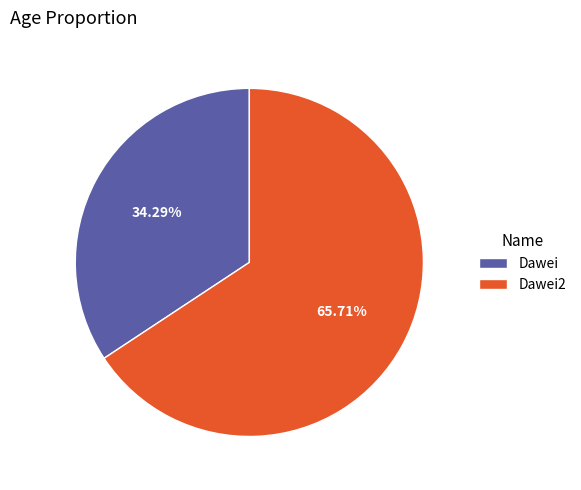

Combined, what portion of the pie is Dawei2 and Dawei?

100.0%